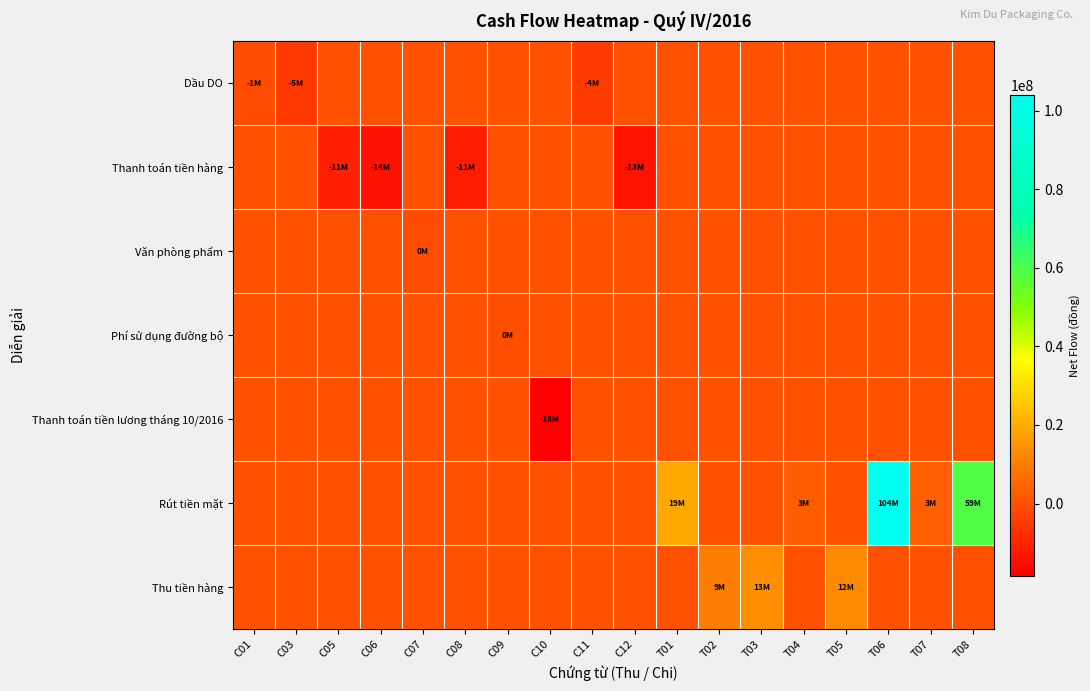

Which series has the largest range (max minus min)?

Rút tiền mặt